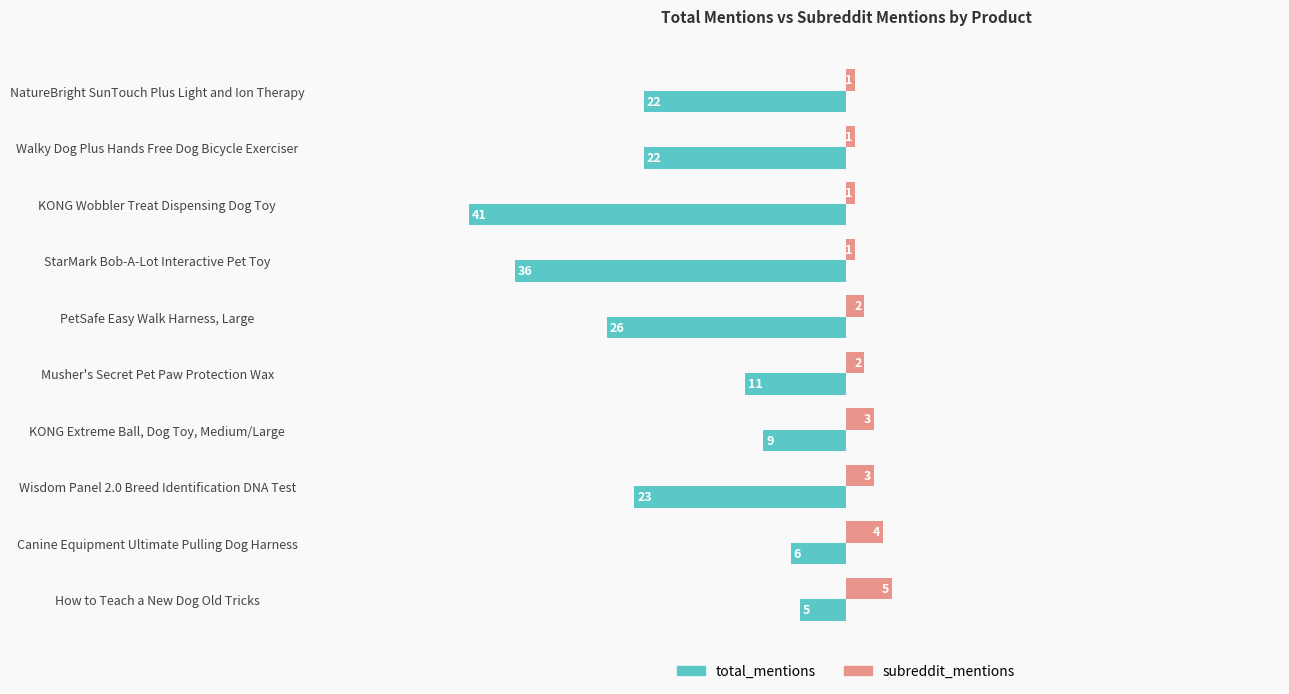

Is it true that total_mentions equals -14 at KONG Extreme Ball, Dog Toy, Medium/Large?

False